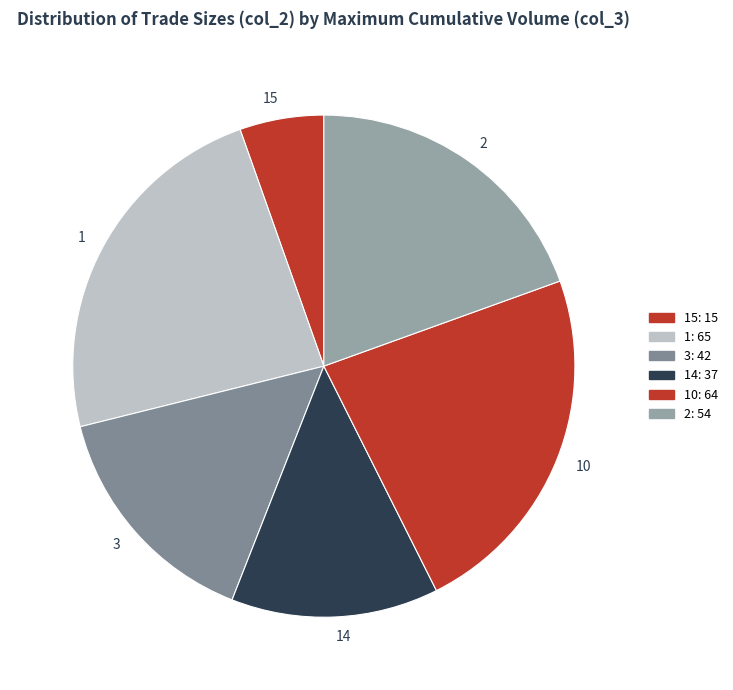

Does any single category account for the majority?

No